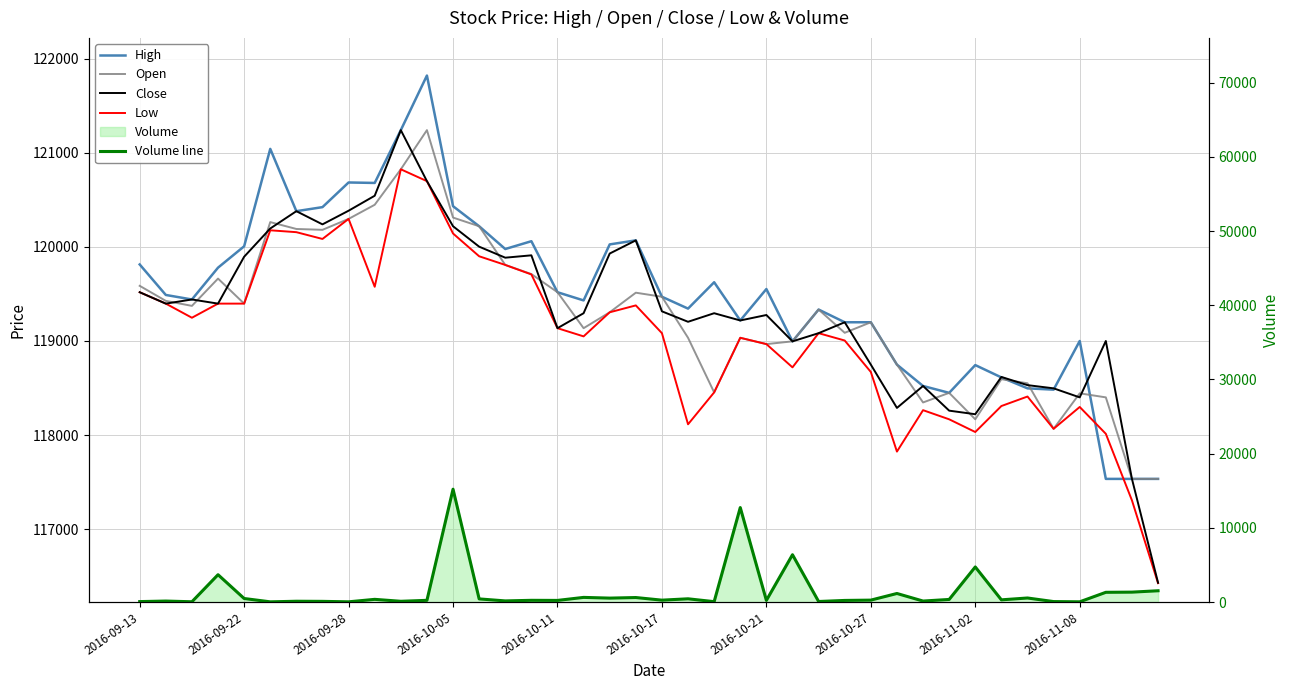

The value of Close at 26 is 119082. True or false?

True